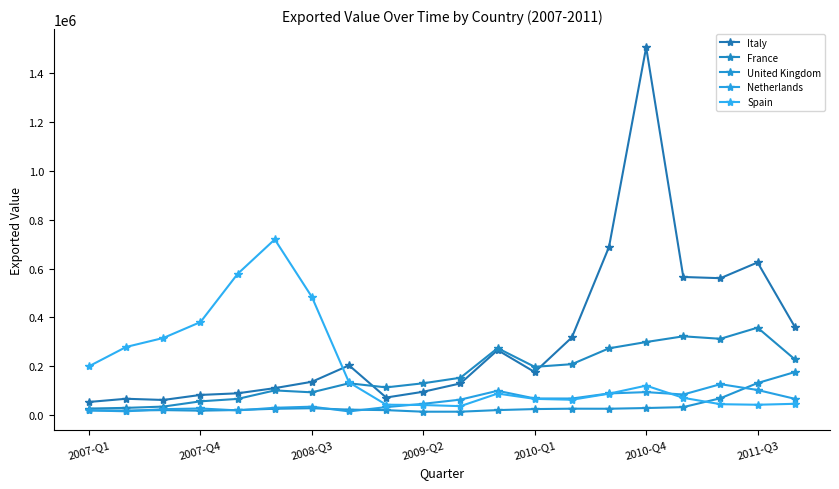

At which category is the sum across all series the highest?

2010-Q4